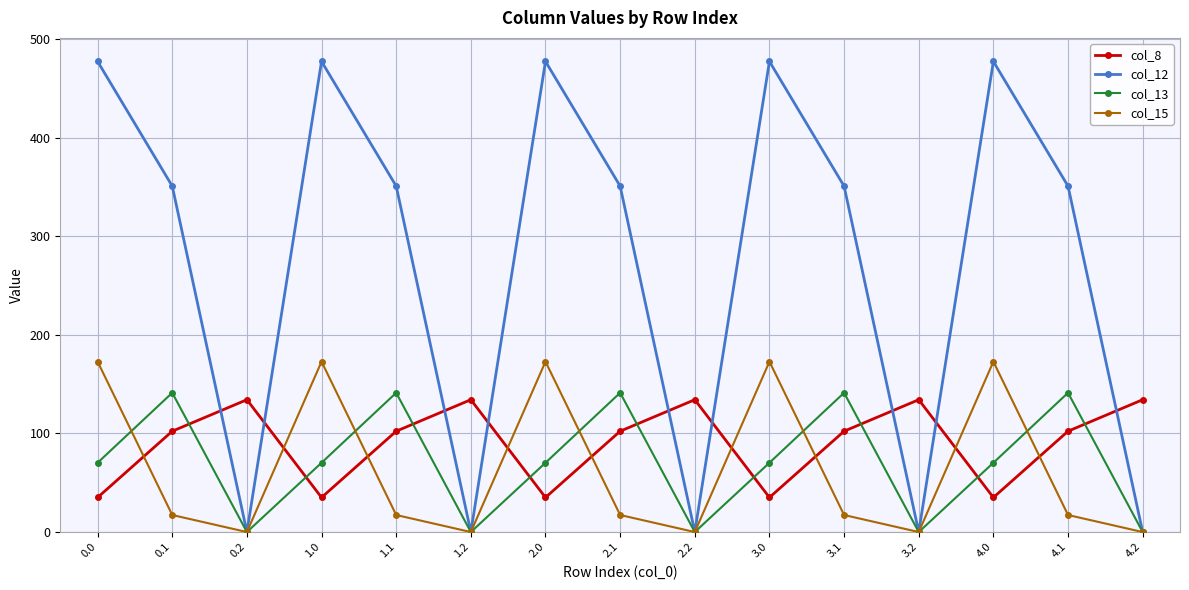

How many data points in col_13 are above 70?

10